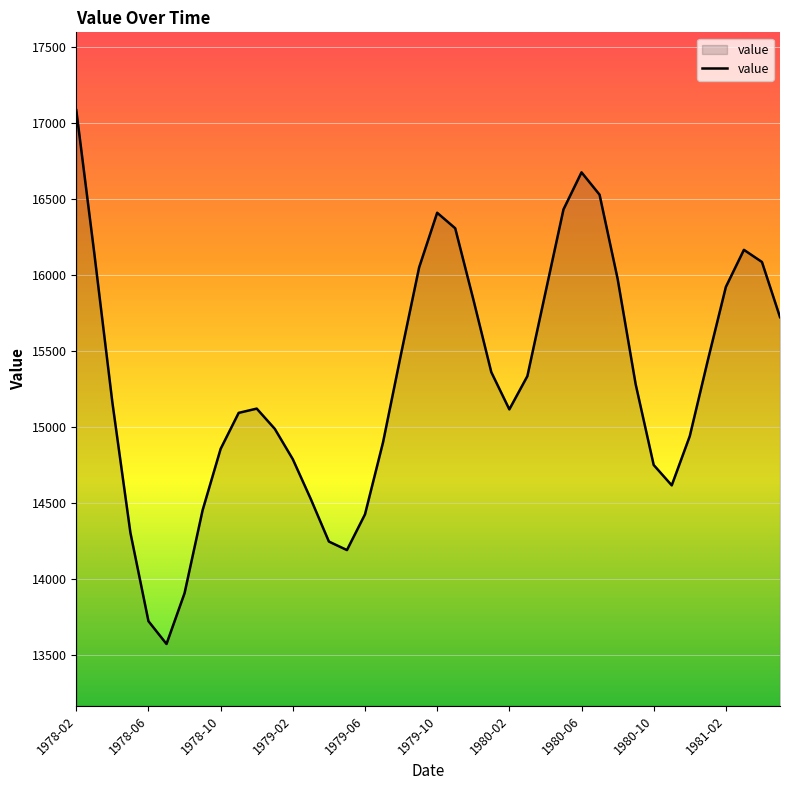

Does the chart have visible grid lines?

Yes